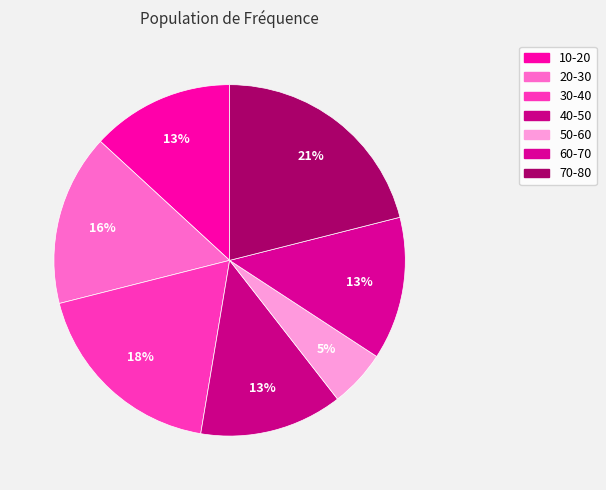

Does any single category account for the majority?

No